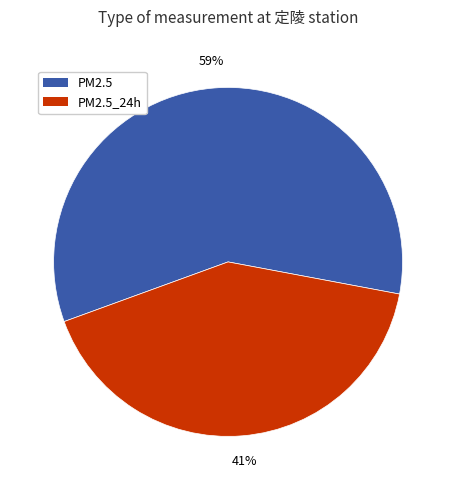

To the nearest percent, what is the average slice percentage?

50%